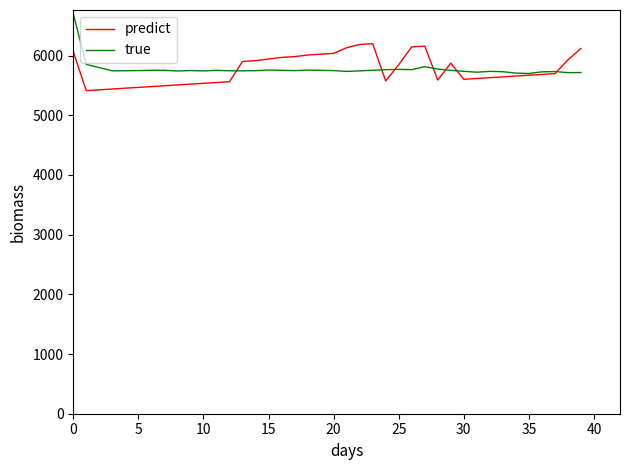

List the series in order of their peak value, highest first.

true, predict